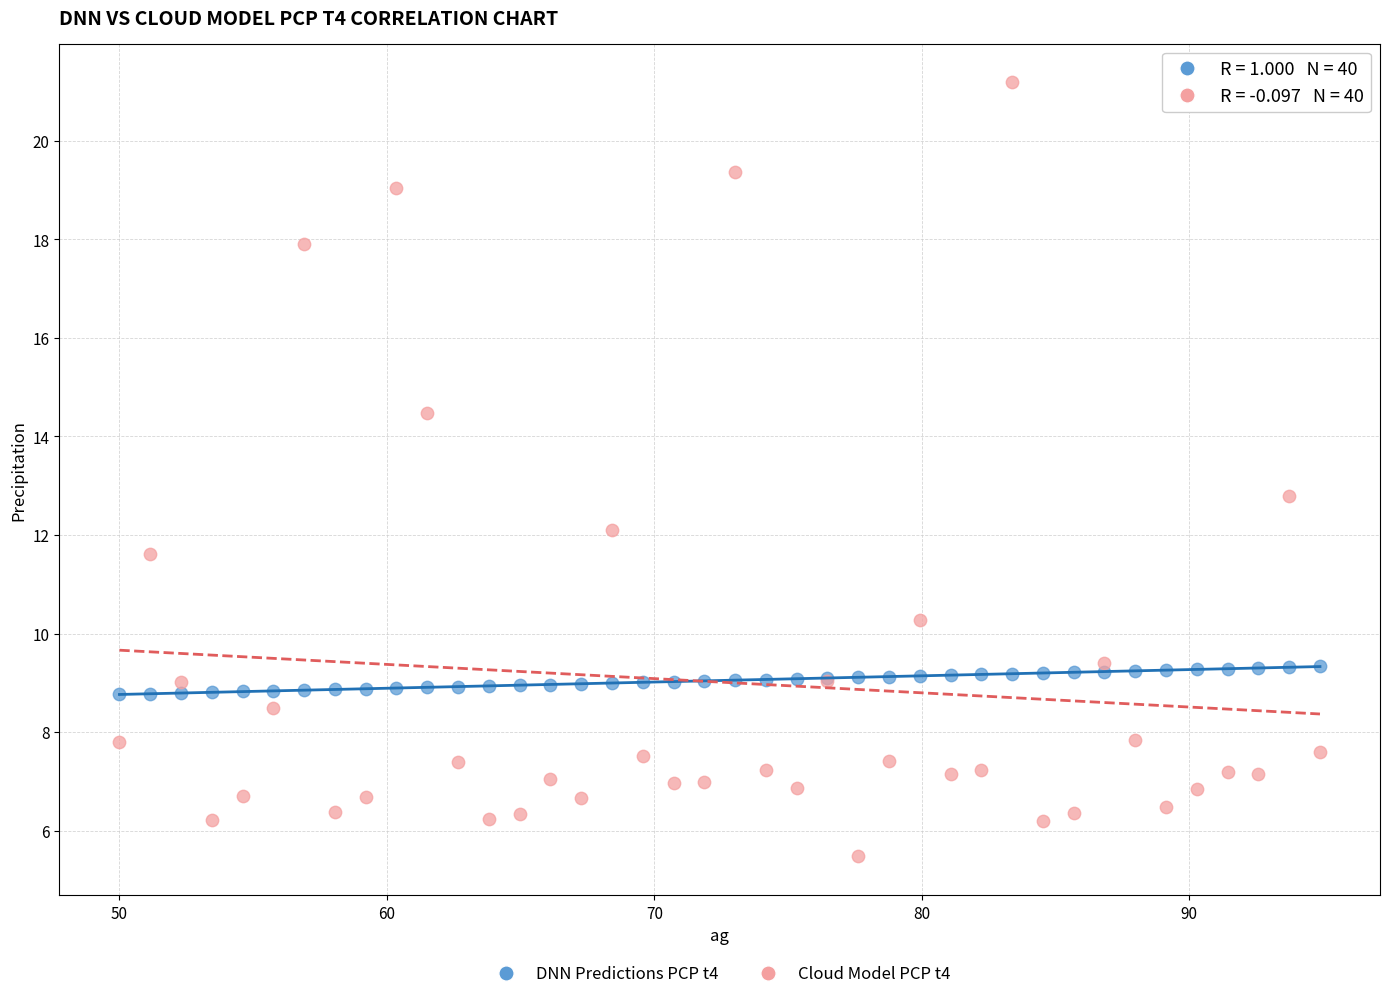

Across all series, what Y value is closest to 13?

12.8